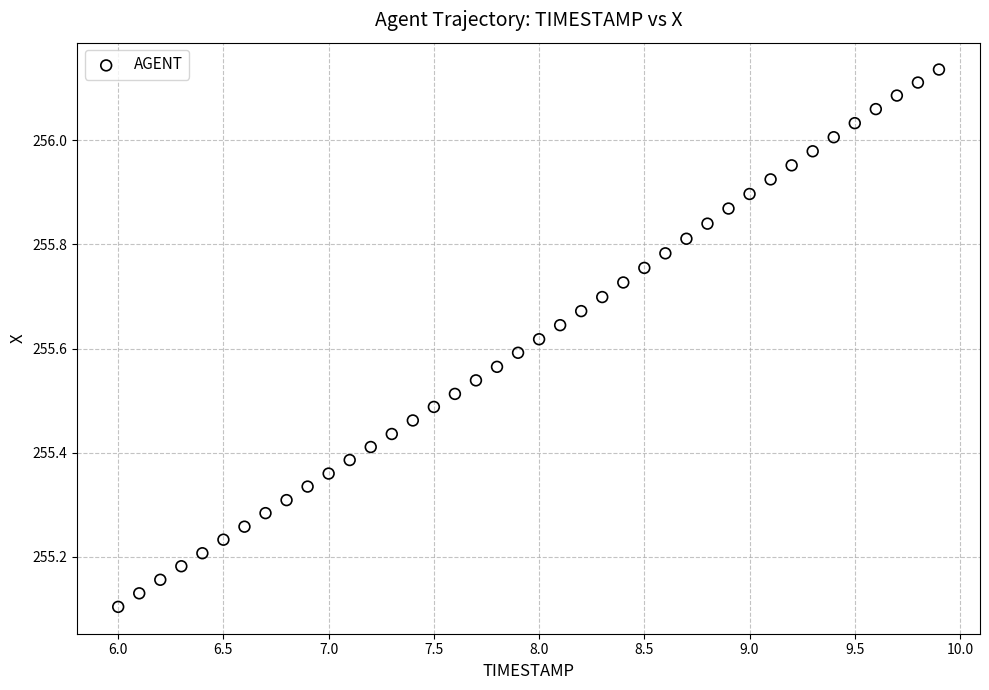

What is the range of Y values (max minus min)?

1.0